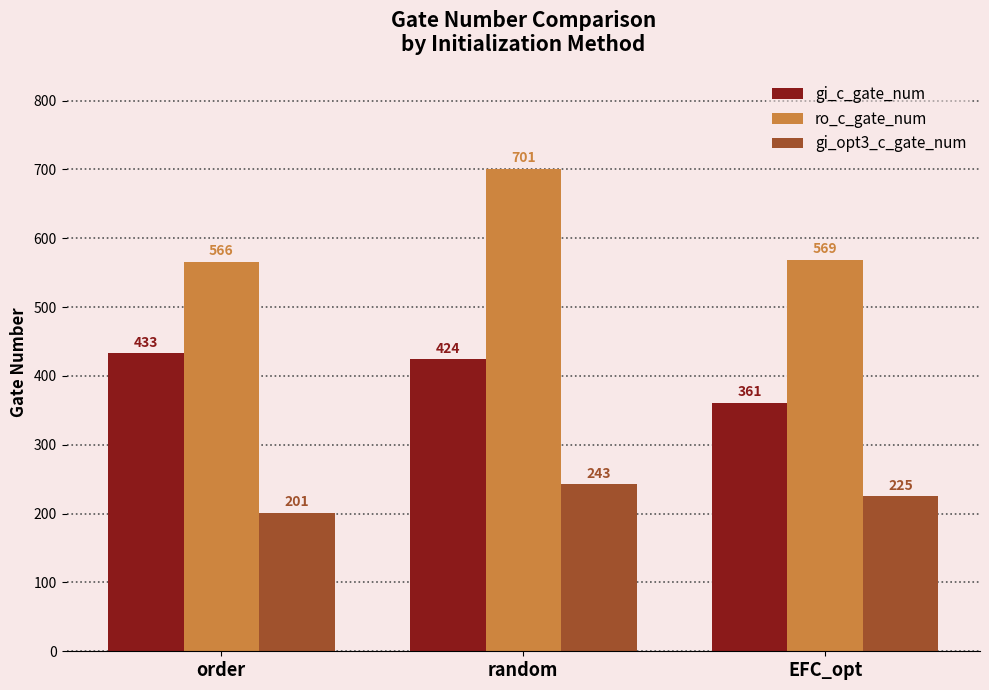

Are the bars grouped side by side (vs. stacked)?

Yes